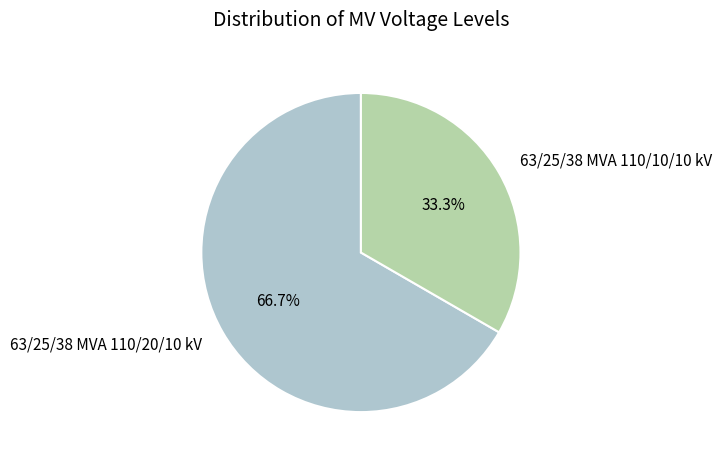

Do 63/25/38 MVA 110/10/10 kV and 63/25/38 MVA 110/20/10 kV together represent more than half of the pie?

Yes